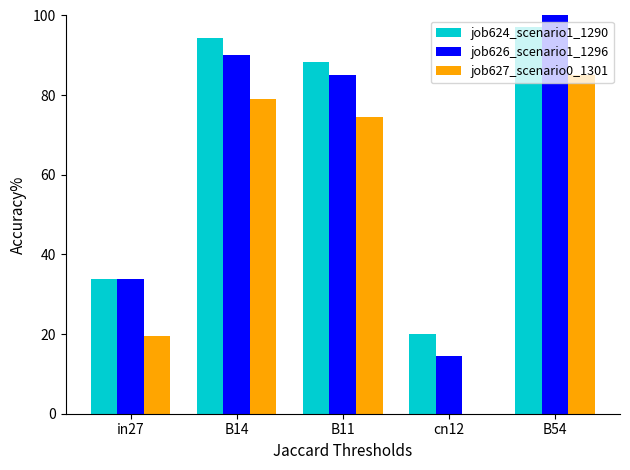

What is the difference between the highest and lowest values at B11?

13.7